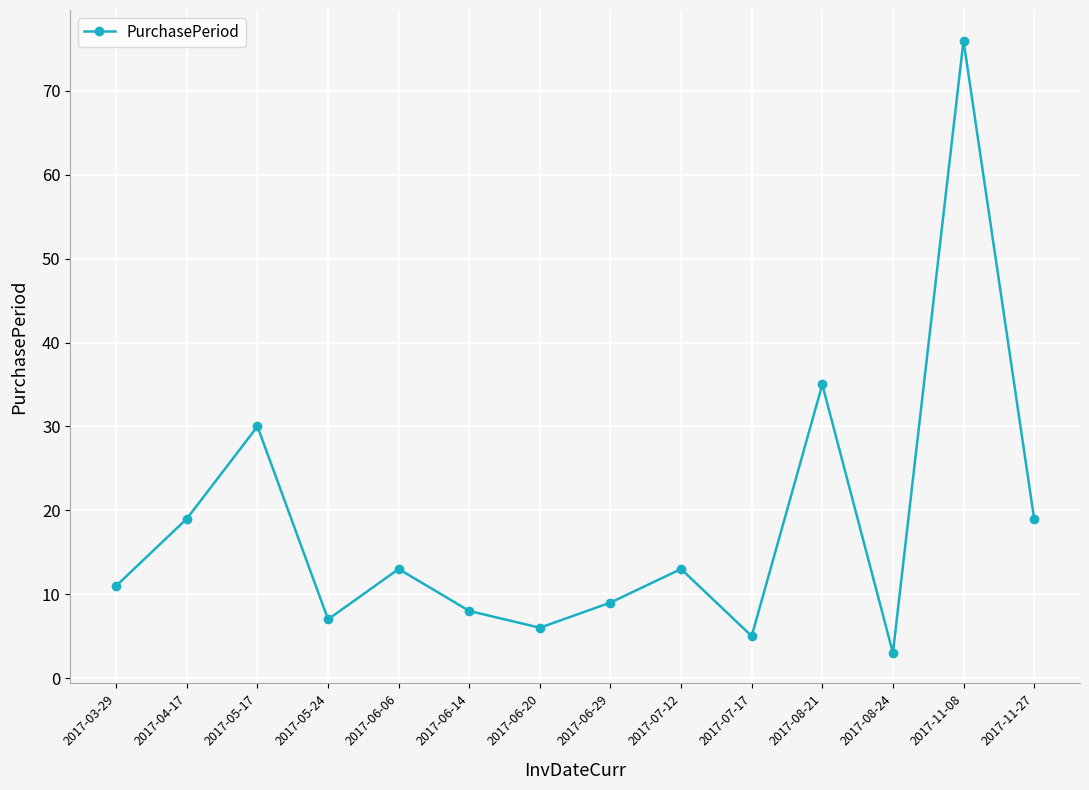

Which has a higher value, 2017-05-24 or 2017-06-06?

2017-06-06